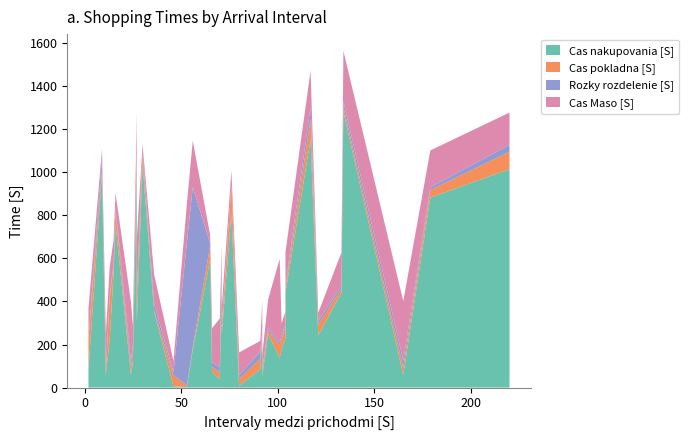

Reading left to right, transcribe all the data shown in this chart.

Cas nakupovania [S]: 2=86	9=990	11=58	13=225	15=535	16=759	24=59	25=118	27=1014	27=300	30=1036	36=352	46=6	53=3	56=175	65=595	66=73	70=38	71=535	71=247	76=808	80=8	91=85	92=250	92=53	95=250	101=136	102=179	104=230	104=441	117=1153	121=242	133=441	134=1281	165=59	179=882	220=1014
Cas pokladna [S]: 2=135	9=24	11=11	13=193	15=33	16=57	24=29	25=52	27=81	27=106	30=49	36=6	46=51	53=7	56=13	65=63	66=24	70=32	71=8	71=32	76=125	80=31	91=51	92=17	92=21	95=17	101=64	102=45	104=53	104=19	117=95	121=50	133=19	134=21	165=33	179=35	220=81
Rozky rozdelenie [S]: 2=8	9=57	11=6	13=16	15=8	16=23	24=33	25=25	27=32	27=19	30=22	36=31	46=14	53=667	56=743	65=10	66=21	70=25	71=8	71=18	76=7	80=19	91=31	92=11	92=11	95=11	101=12	102=17	104=13	104=14	117=56	121=17	133=14	134=28	165=33	179=13	220=32
Cas Maso [S]: 2=140	9=36	11=174	13=126	15=110	16=64	24=276	25=93	27=150	27=261	30=22	36=136	46=53	53=181	56=215	65=40	66=158	70=226	71=110	71=77	76=68	80=105	91=50	92=130	92=68	95=130	101=386	102=57	104=58	104=154	117=168	121=39	133=154	134=233	165=276	179=171	220=150